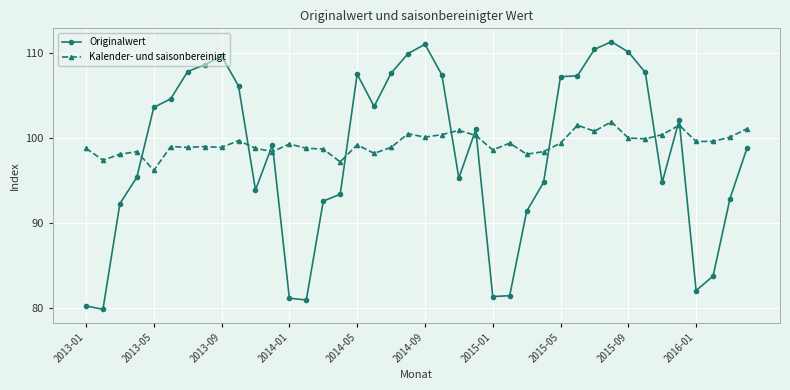

What is the sum of all Originalwert values?

3930.5